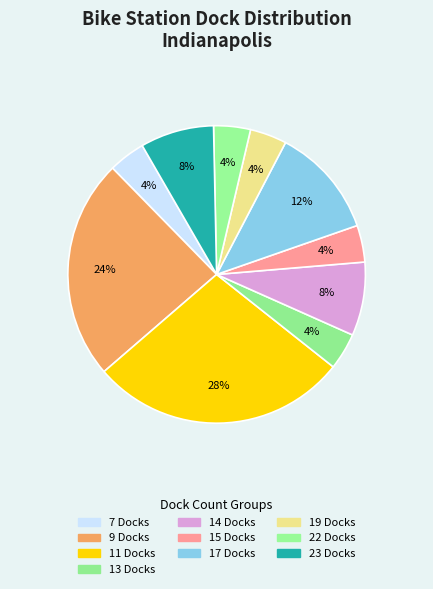

How many segments does this pie chart have?

10